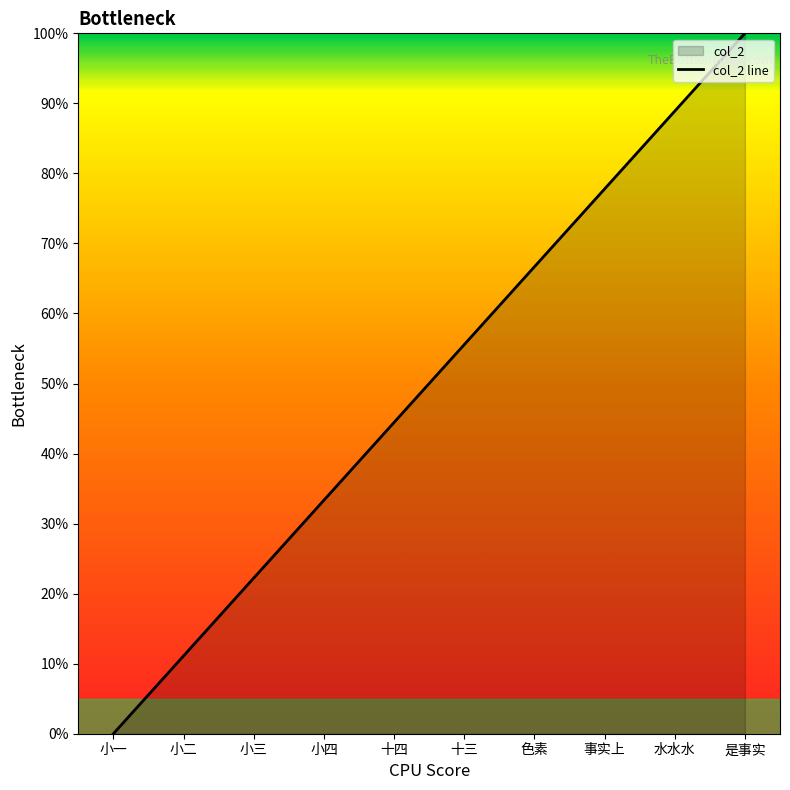

What is the ratio of the value at 十三 to the value at 小二?

5.0